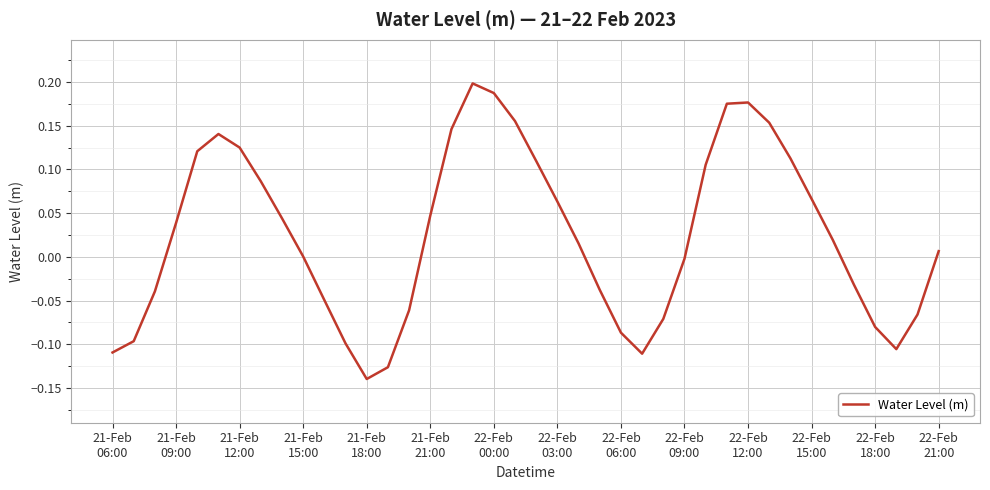

What is the difference between the maximum and minimum values?

0.3